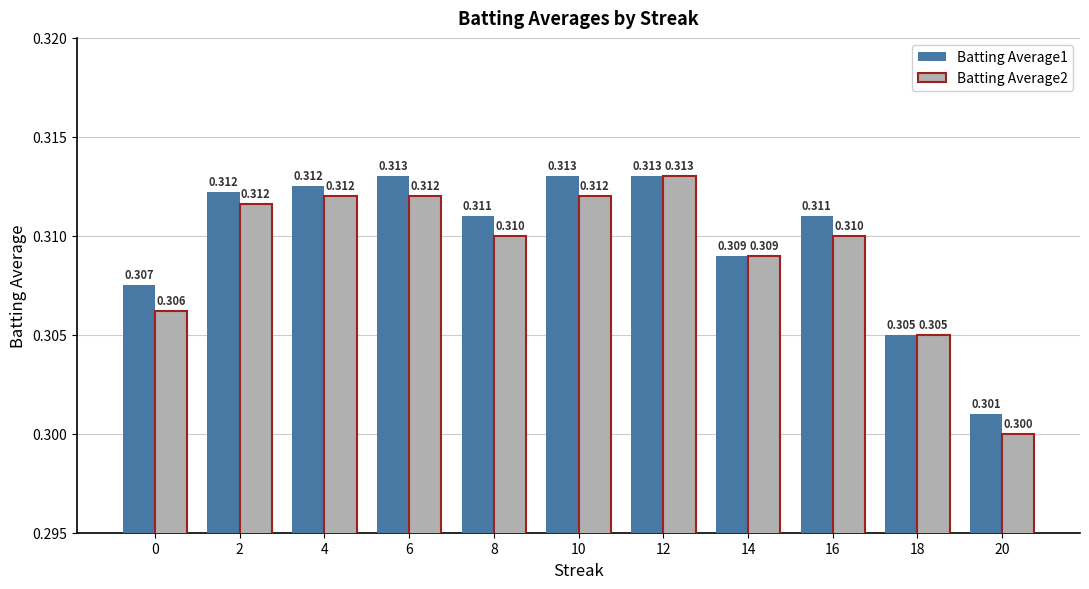

At which label does Batting Average2 reach its minimum?

20